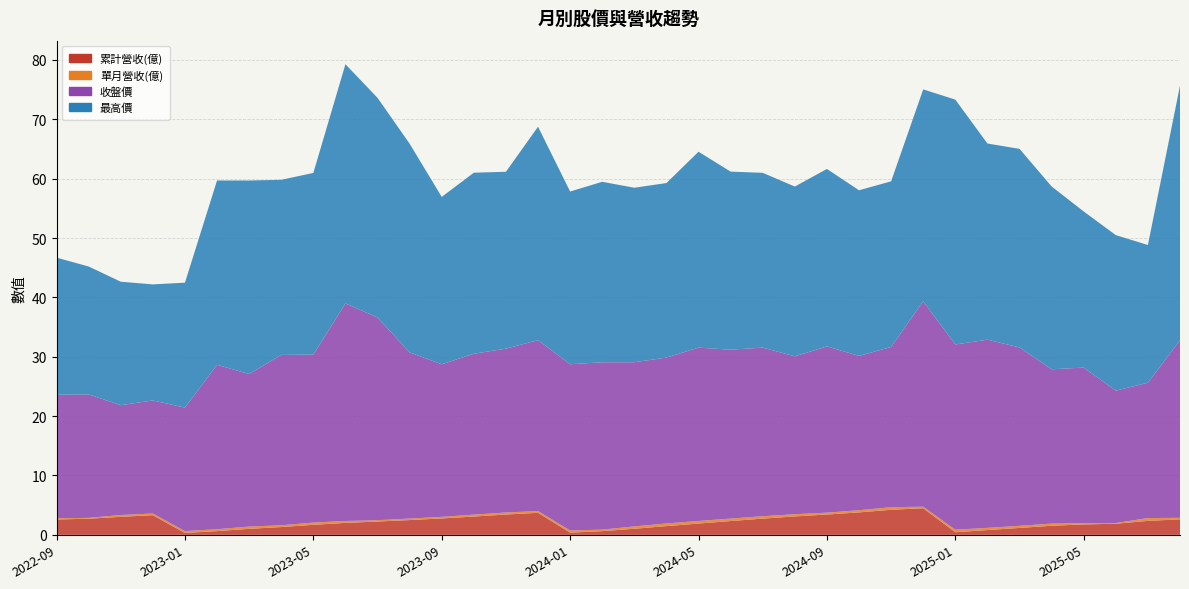

What is the difference between the second highest and second lowest values in the 單月營收(億) series?

0.3